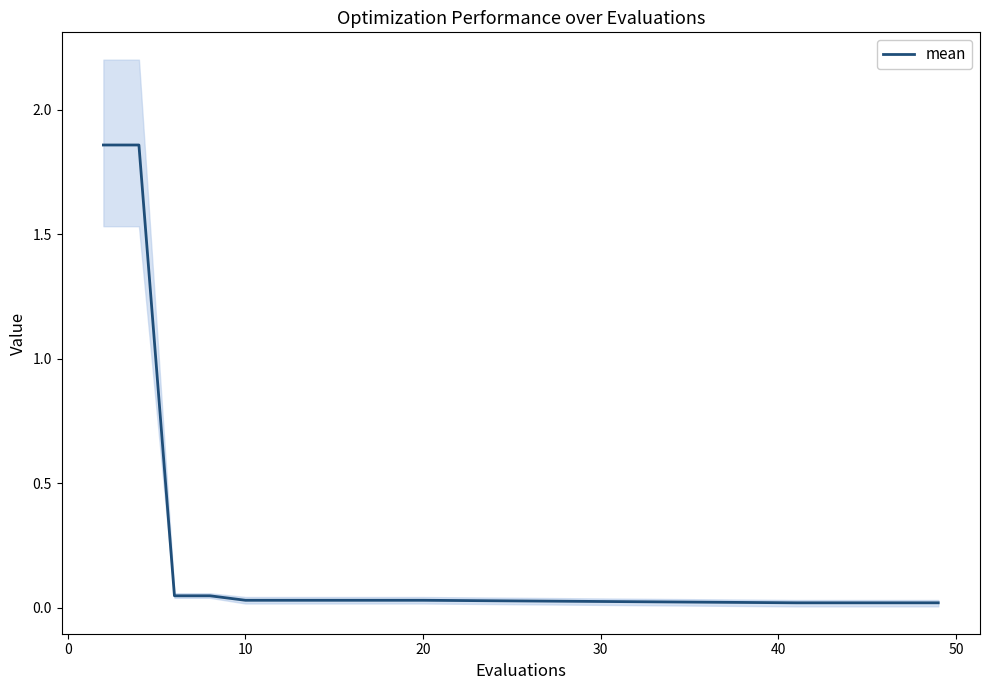

True or false: the data has more than 2 interior local peaks.

False